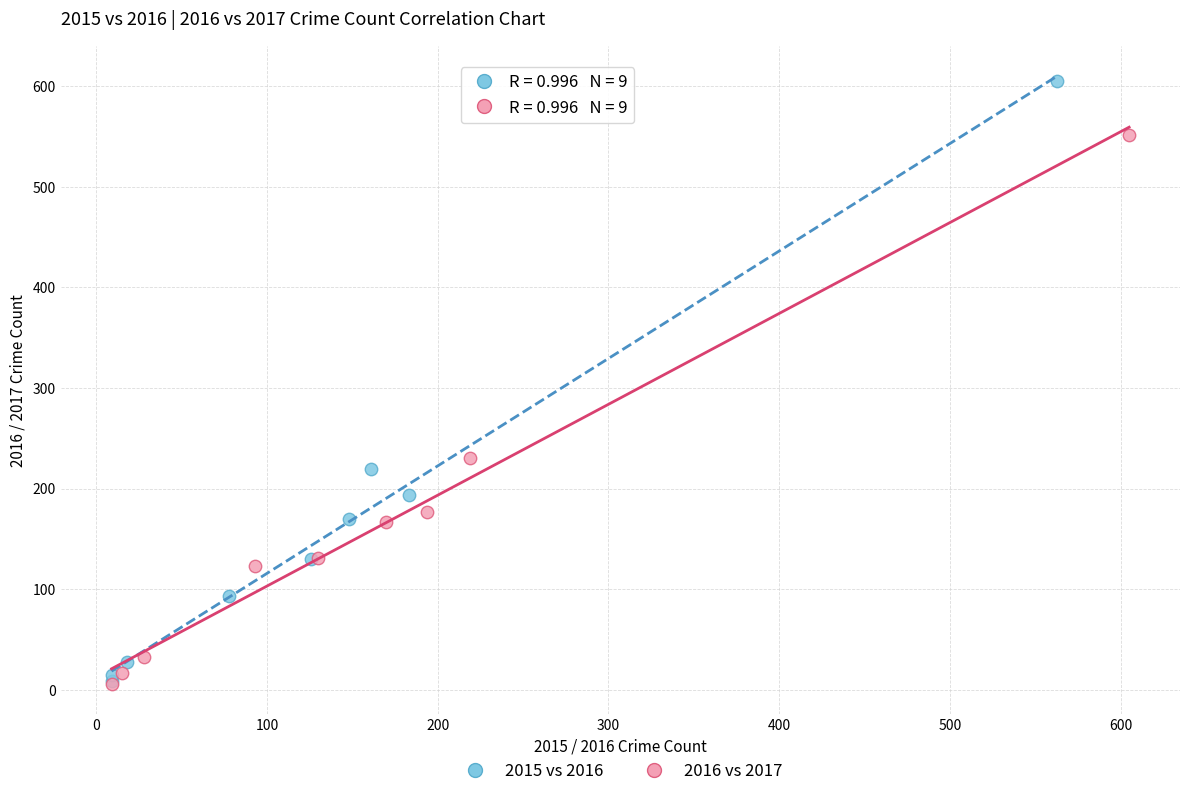

Which series contains the highest Y value?

2015 vs 2016